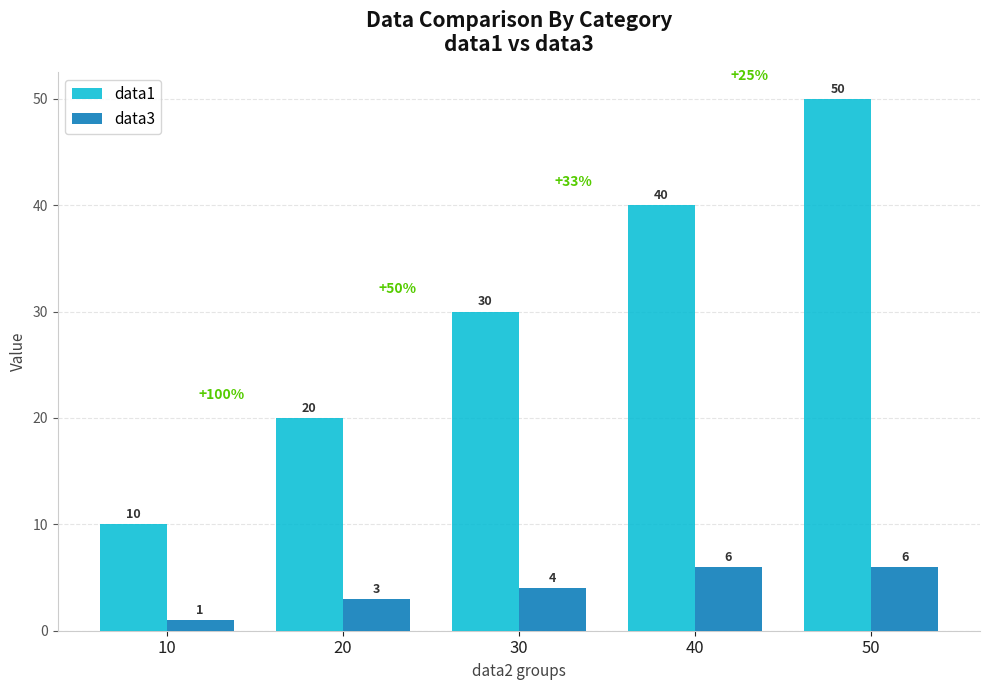

What is the difference between the maximum and second lowest values in the data1 series?

30